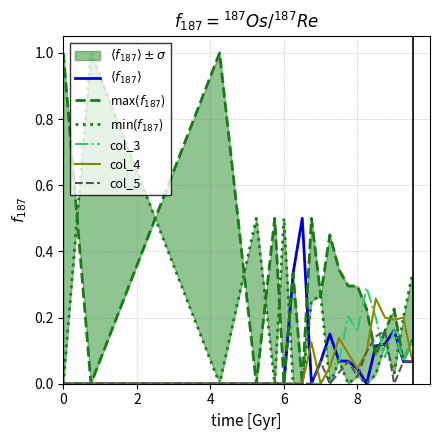

How many data points in col_3 are above 0?

10